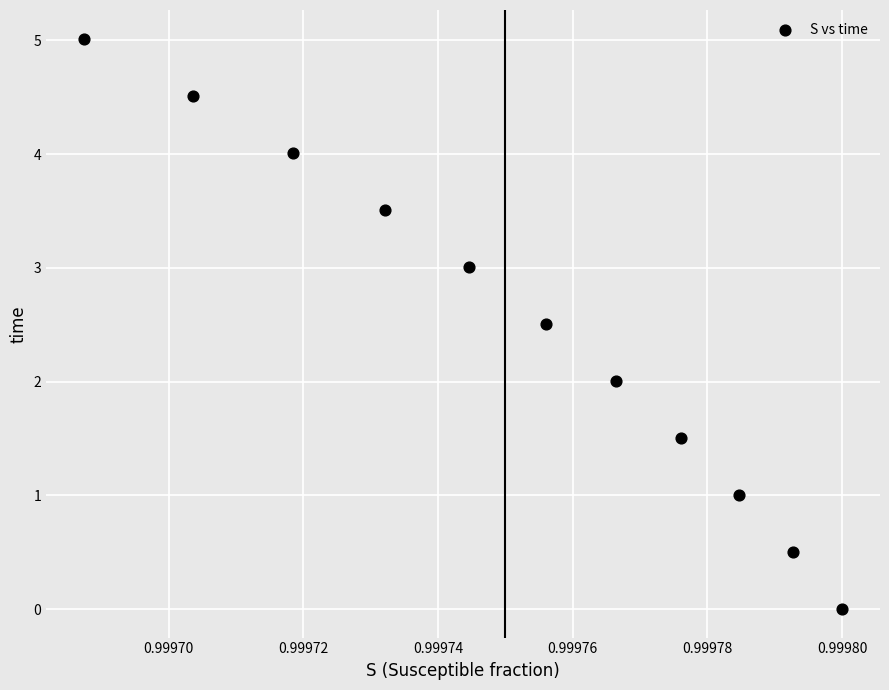

What is the average Y value?

2.5